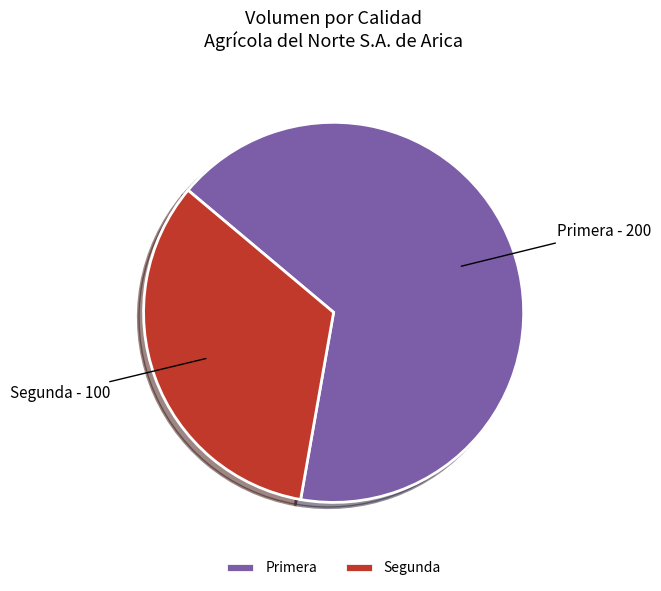

Which has a higher value, Segunda or Primera?

Primera